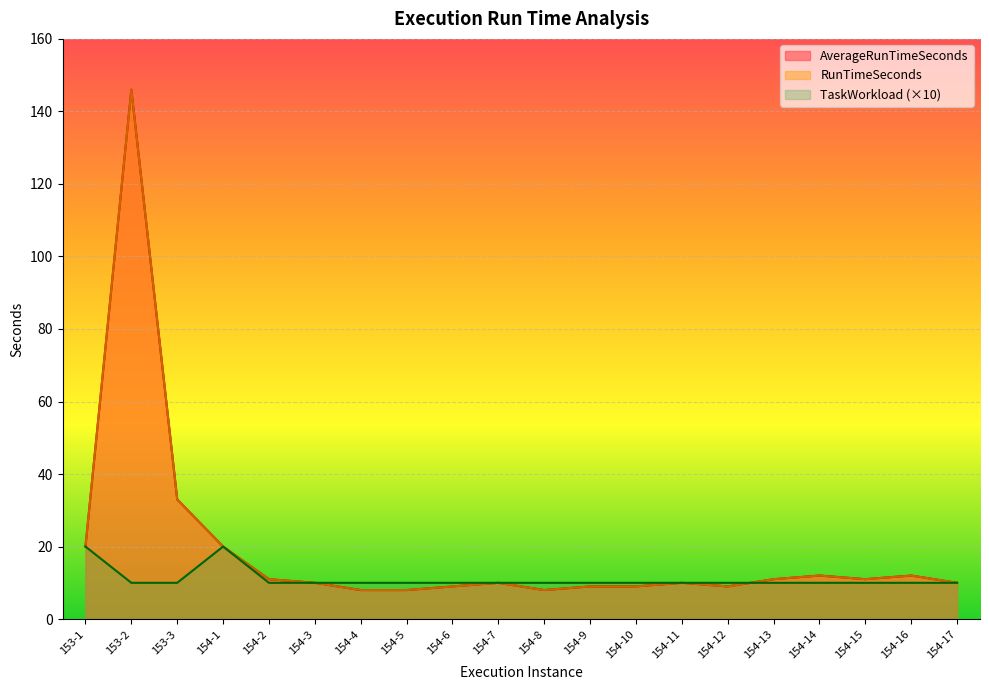

Reading right to left, extract all data points from this chart.

AverageRunTimeSeconds: 154-17=10	154-16=12	154-15=11	154-14=12	154-13=11	154-12=9	154-11=10	154-10=9	154-9=9	154-8=8	154-7=10	154-6=9	154-5=8	154-4=8	154-3=10	154-2=11	154-1=20	153-3=33	153-2=146	153-1=20
RunTimeSeconds: 154-17=10	154-16=12	154-15=11	154-14=12	154-13=11	154-12=9	154-11=10	154-10=9	154-9=9	154-8=8	154-7=10	154-6=9	154-5=8	154-4=8	154-3=10	154-2=11	154-1=20	153-3=33	153-2=146	153-1=20
TaskWorkload: 154-17=10	154-16=10	154-15=10	154-14=10	154-13=10	154-12=10	154-11=10	154-10=10	154-9=10	154-8=10	154-7=10	154-6=10	154-5=10	154-4=10	154-3=10	154-2=10	154-1=20	153-3=10	153-2=10	153-1=20